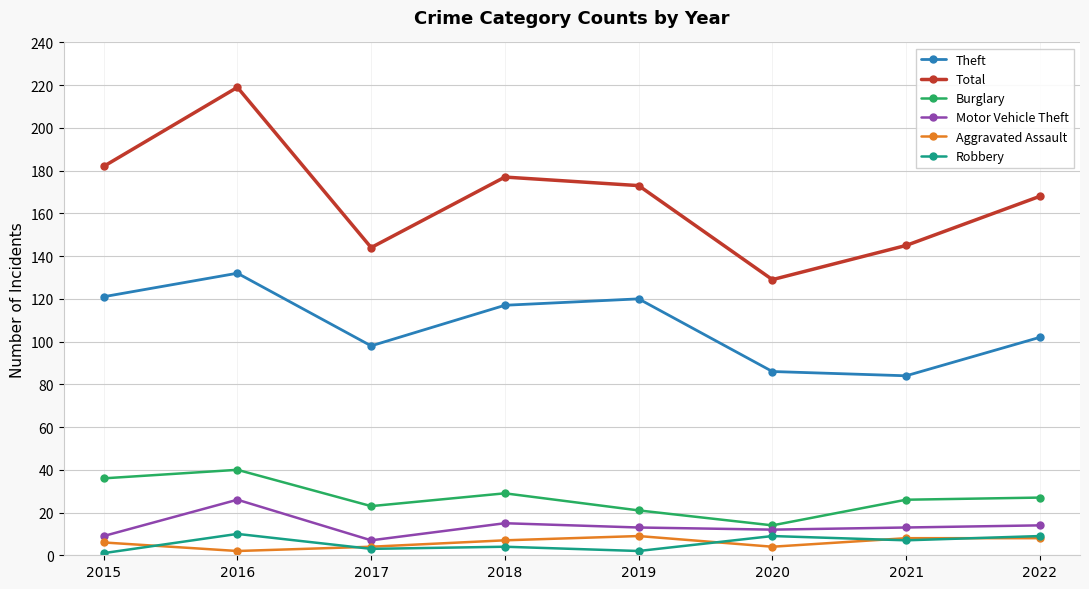

Count the number of categories in the chart.

8